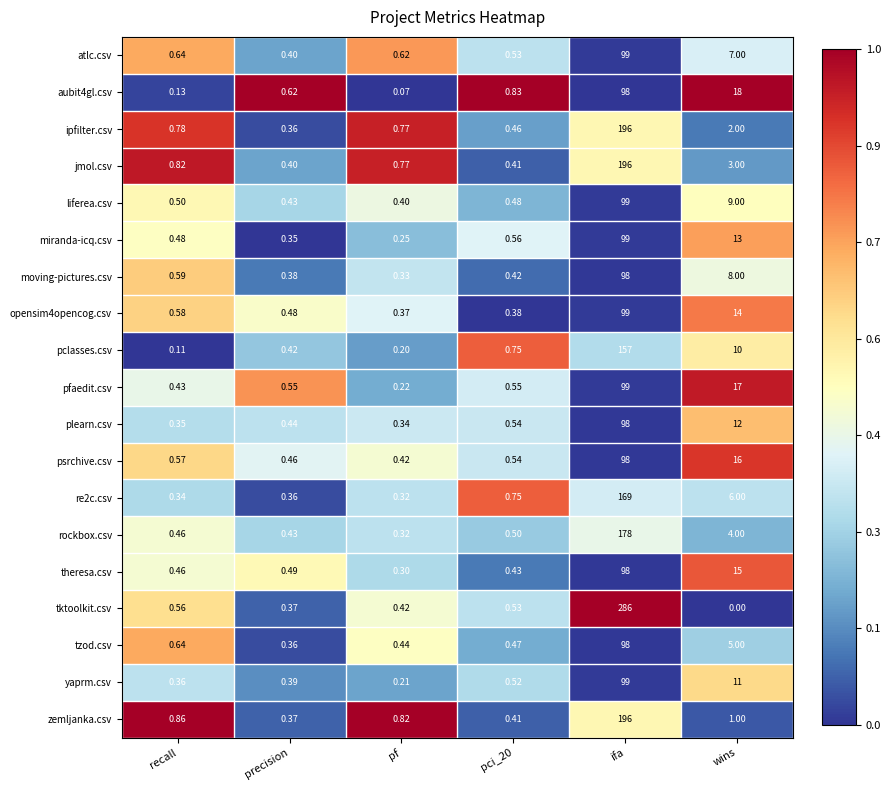

Which label corresponds to the largest value in the chart?

ifa